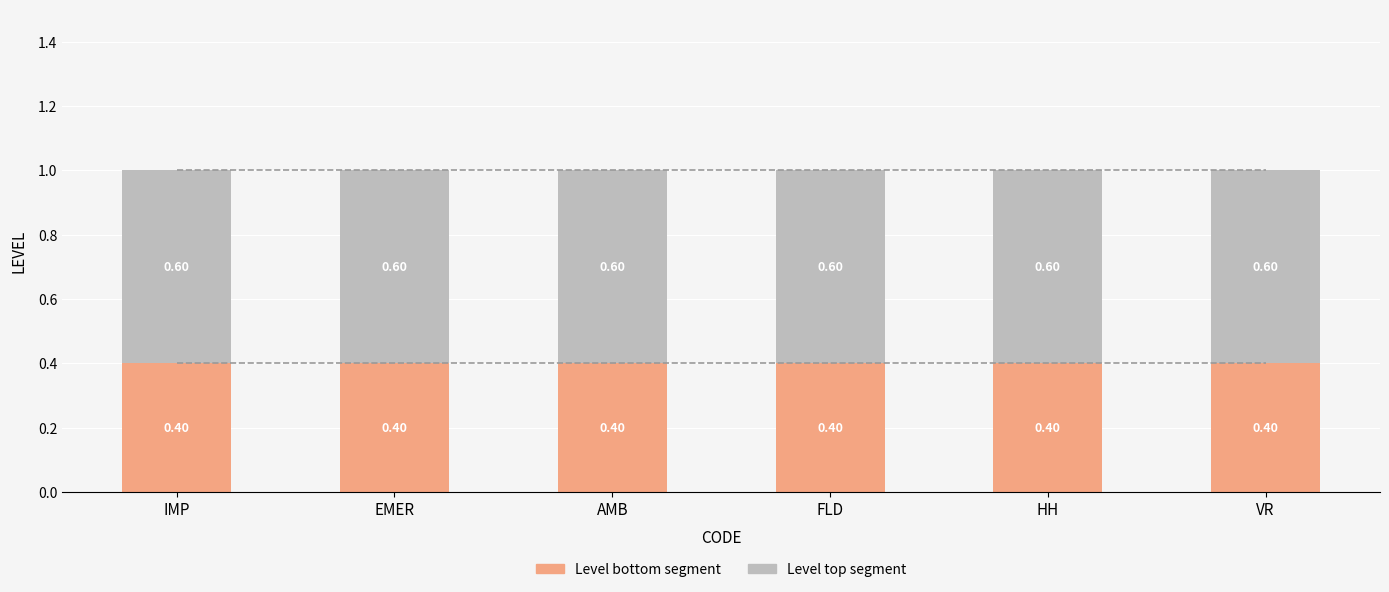

What is the total value across all series at AMB?

1.0